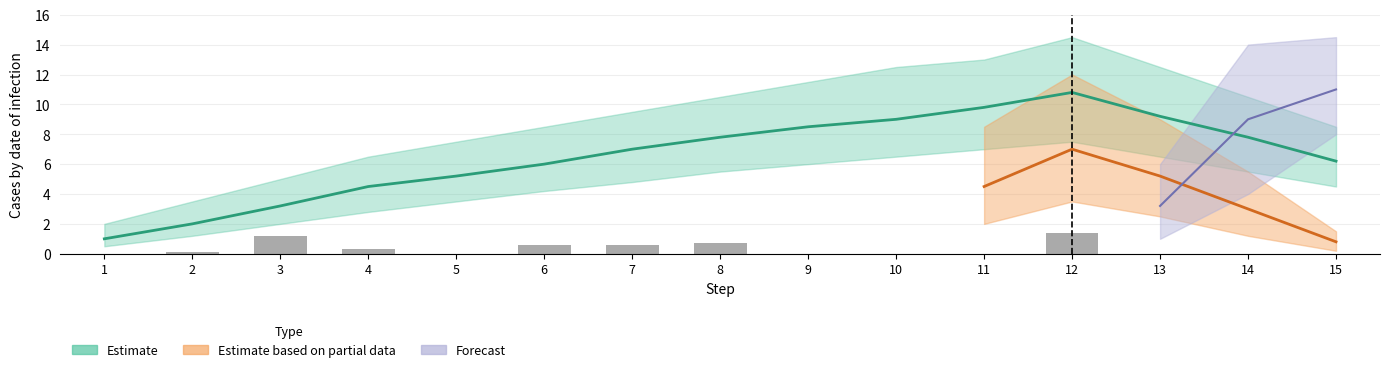

How many values are above zero?

7